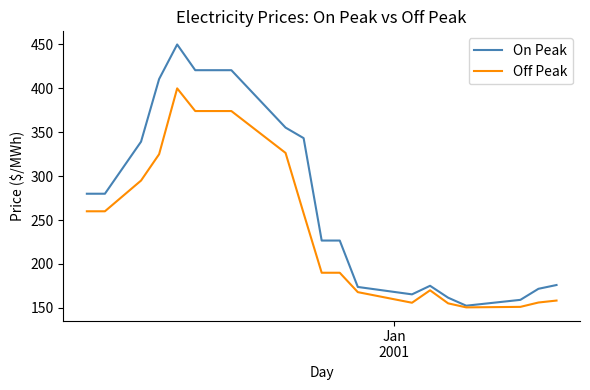

Which series has the largest total across all categories?

On Peak